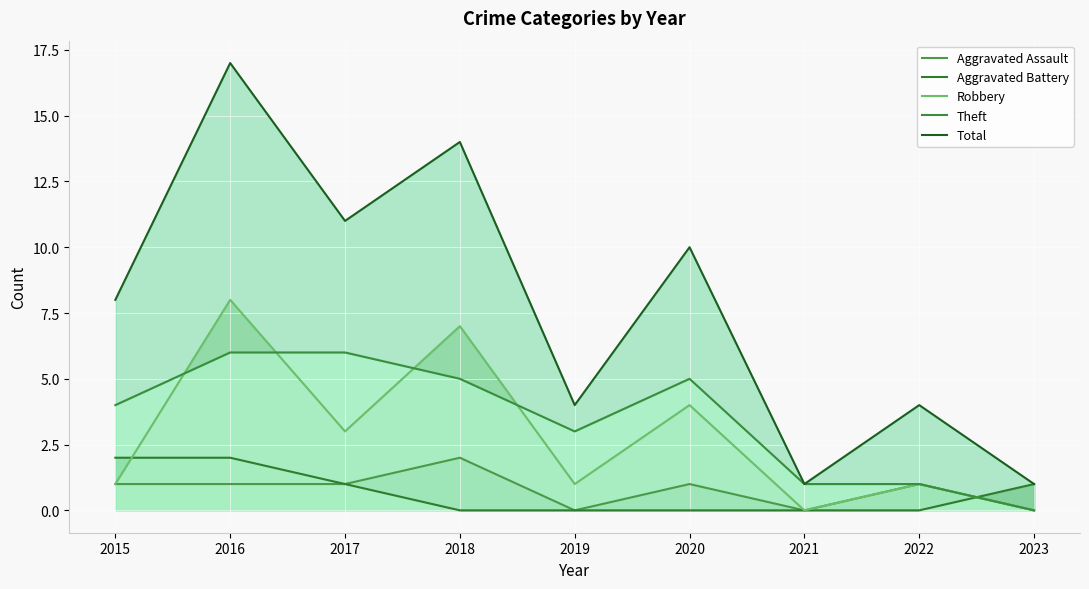

Which series has the largest total across all categories?

Total